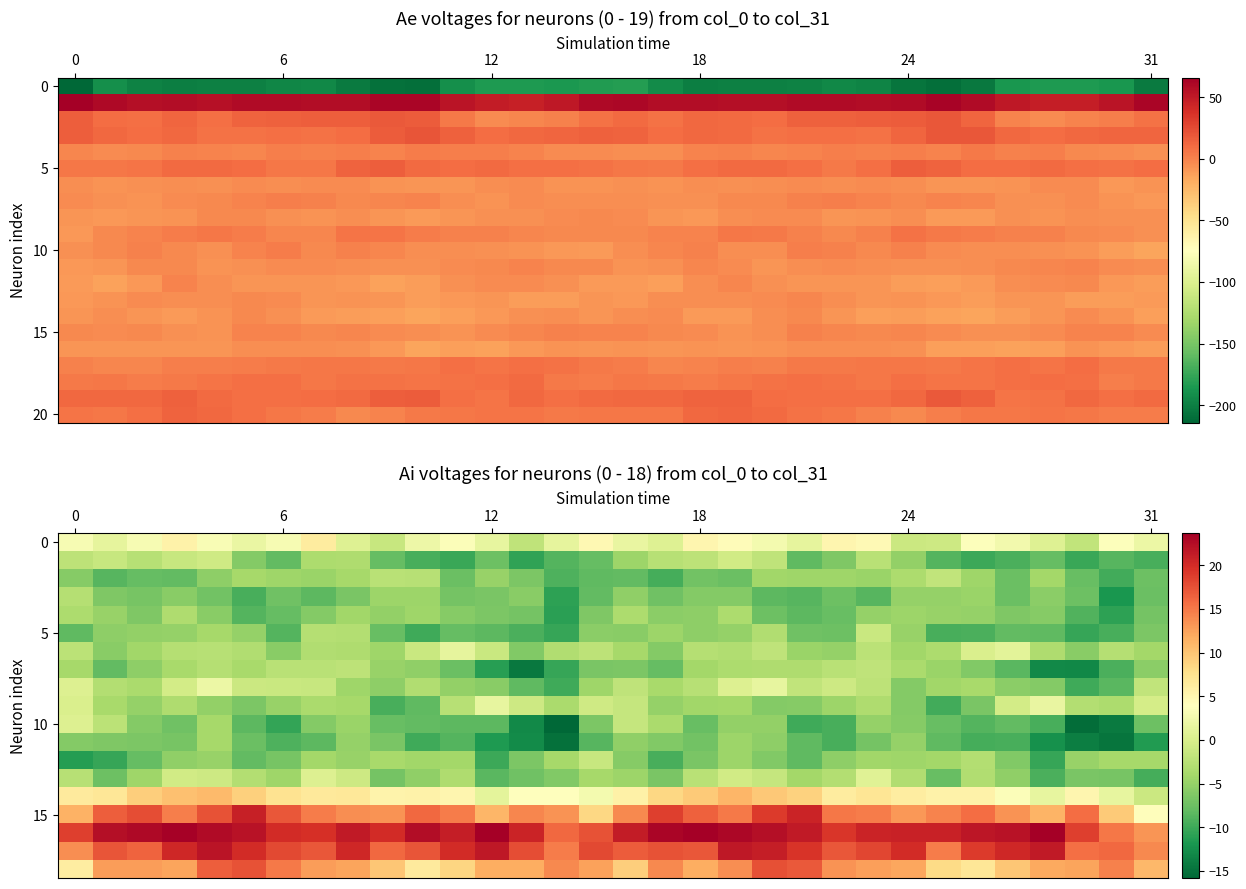

At how many categories does at least one series exceed 22?

12